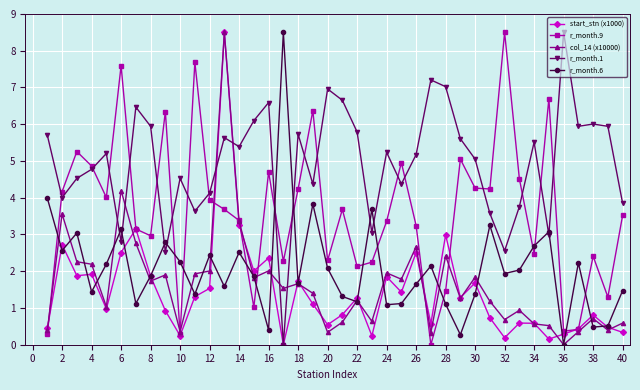

How many lines are shown in the chart?

5